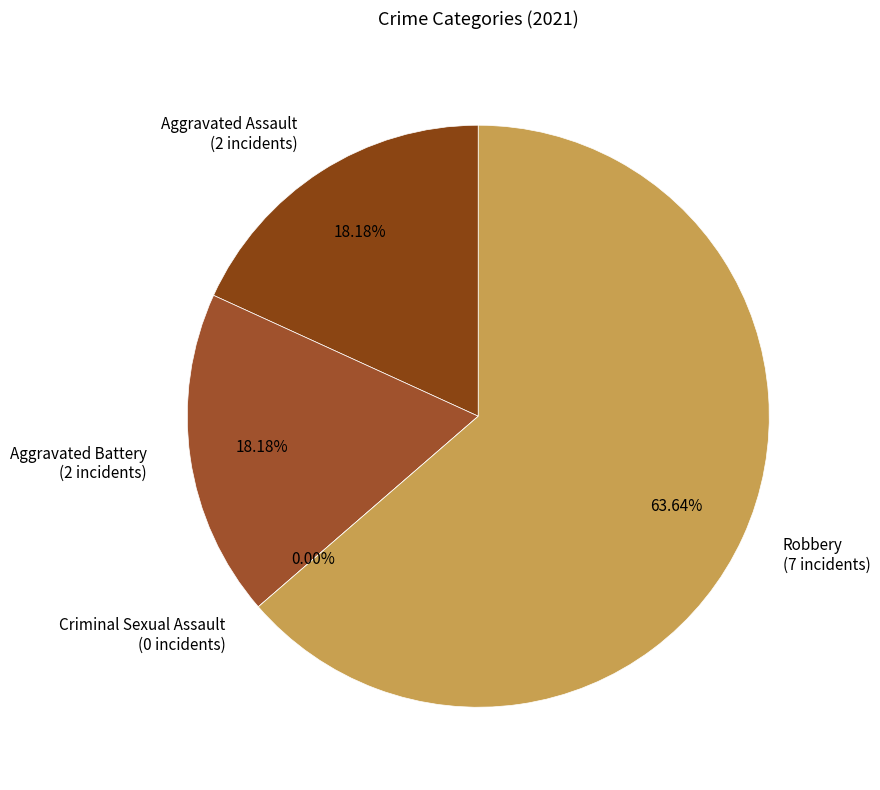

Combined, what portion of the pie is Aggravated Battery and Criminal Sexual Assault?

18.2%